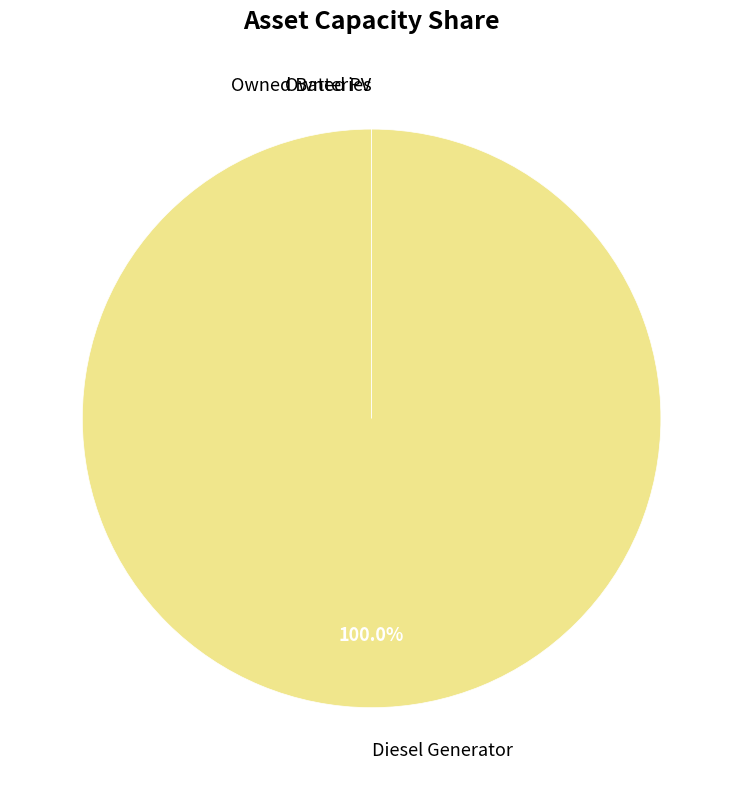

Which slice is the smallest?

Owned PV